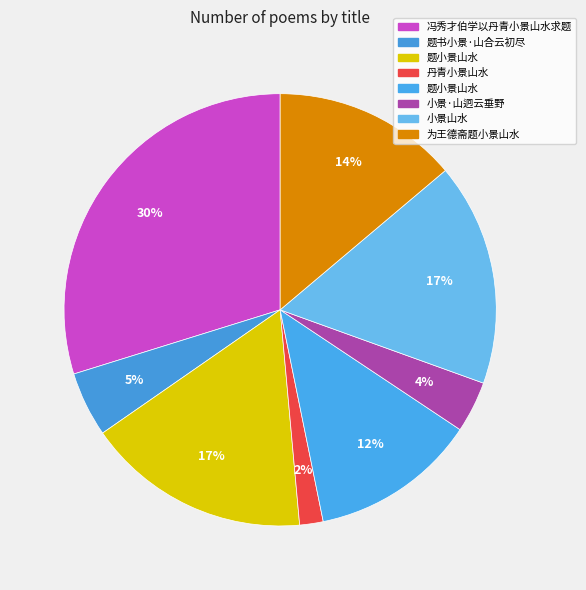

Which slice is the smallest?

丹青小景山水